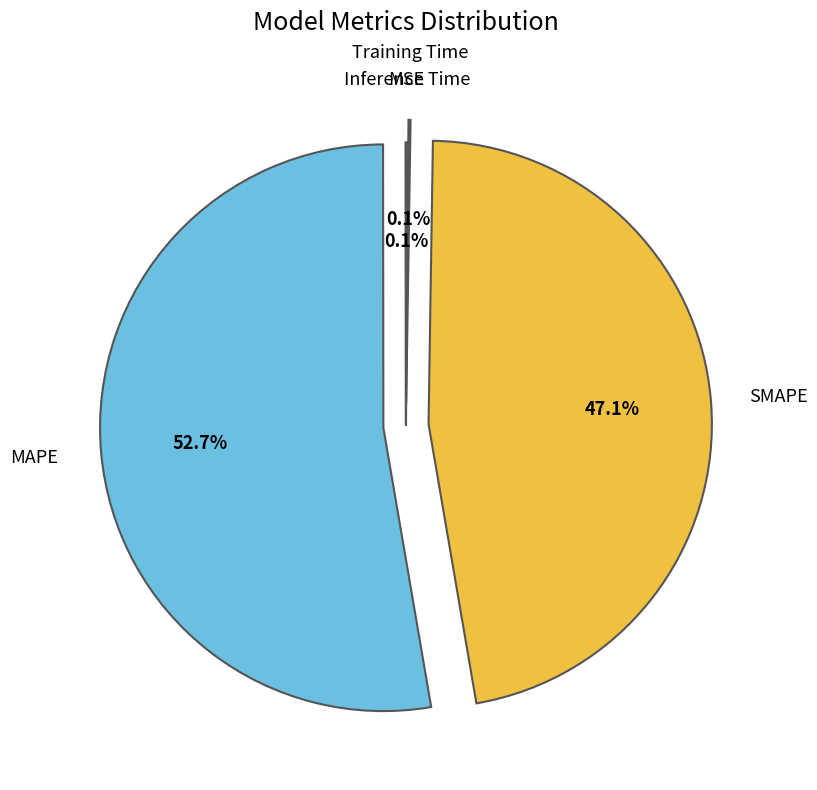

What is the largest slice in the pie chart?

MAPE